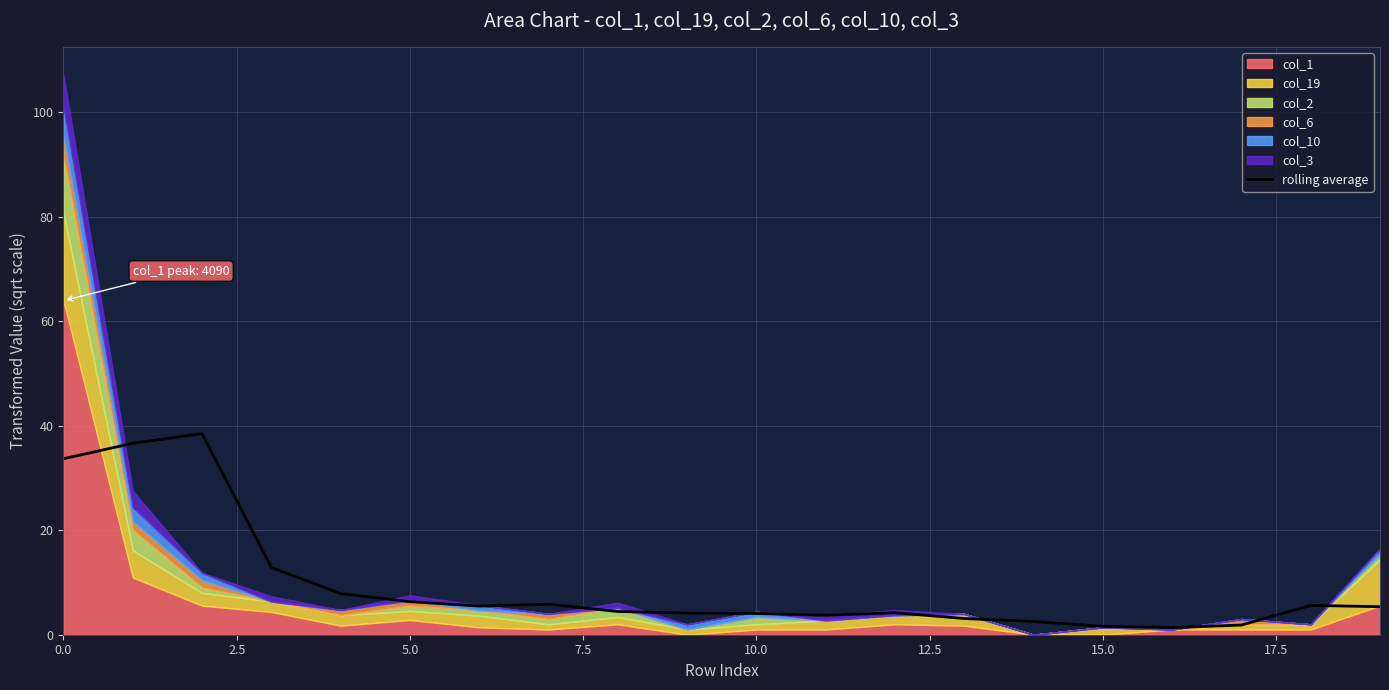

The value at 10 is 4.1. True or false?

True